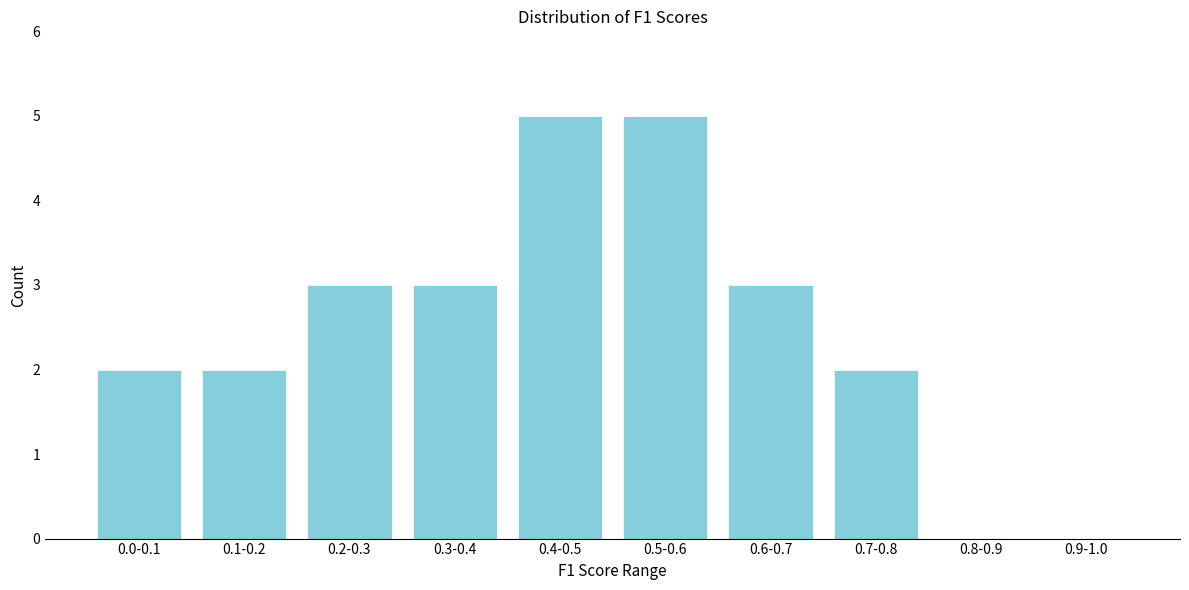

Reading right to left, transcribe all the data shown in this chart.

0.9-1.0=0	0.8-0.9=0	0.7-0.8=2	0.6-0.7=3	0.5-0.6=5	0.4-0.5=5	0.3-0.4=3	0.2-0.3=3	0.1-0.2=2	0.0-0.1=2